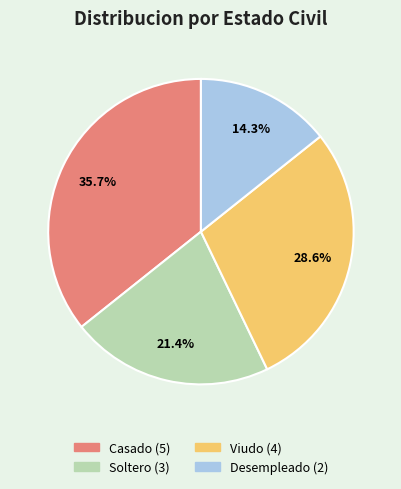

Does any single category account for the majority?

No